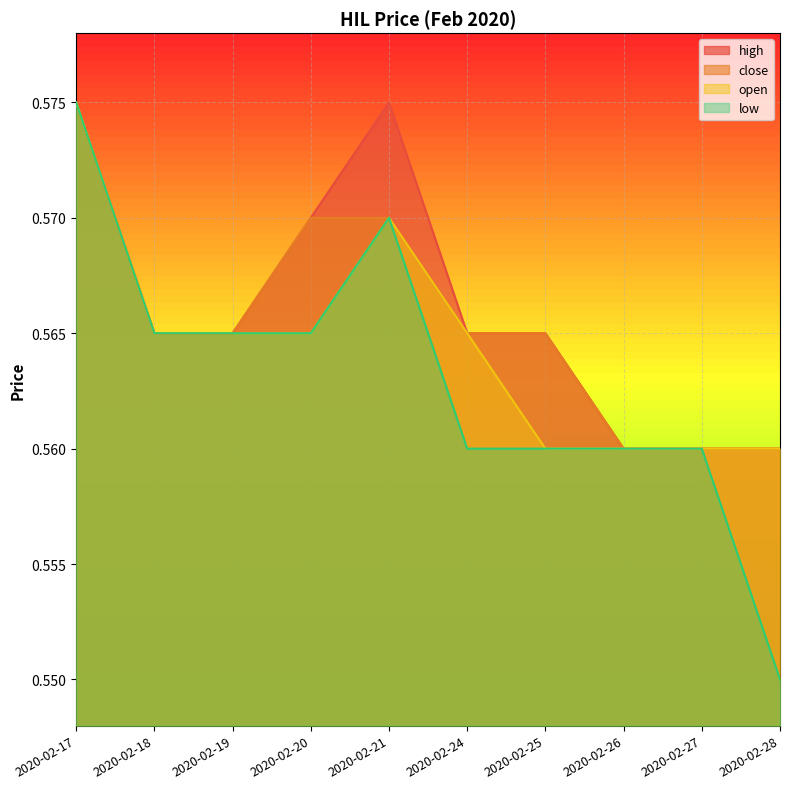

What is the average value of the open series?

0.6